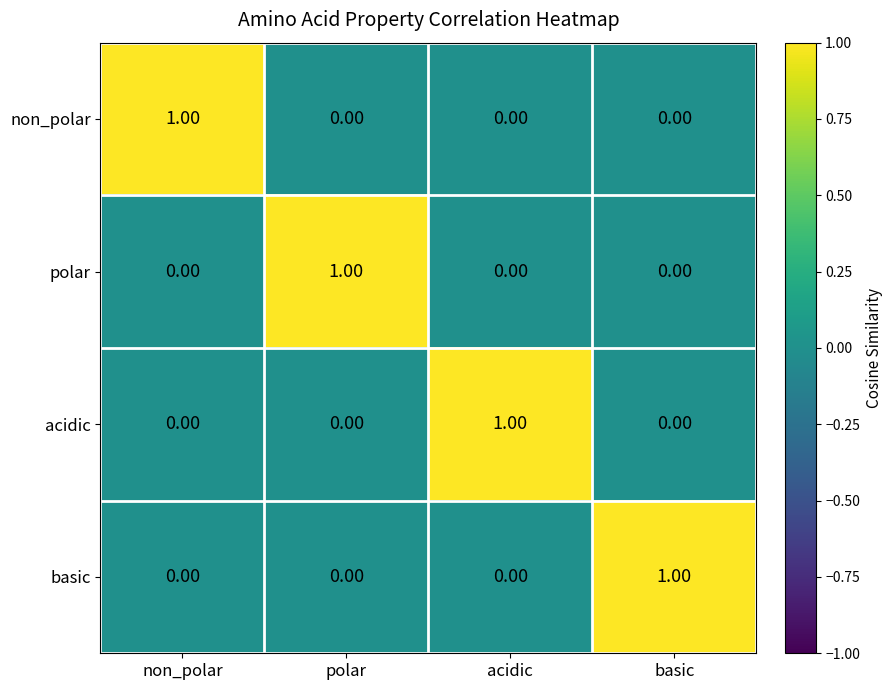

At which label does basic reach its peak?

basic